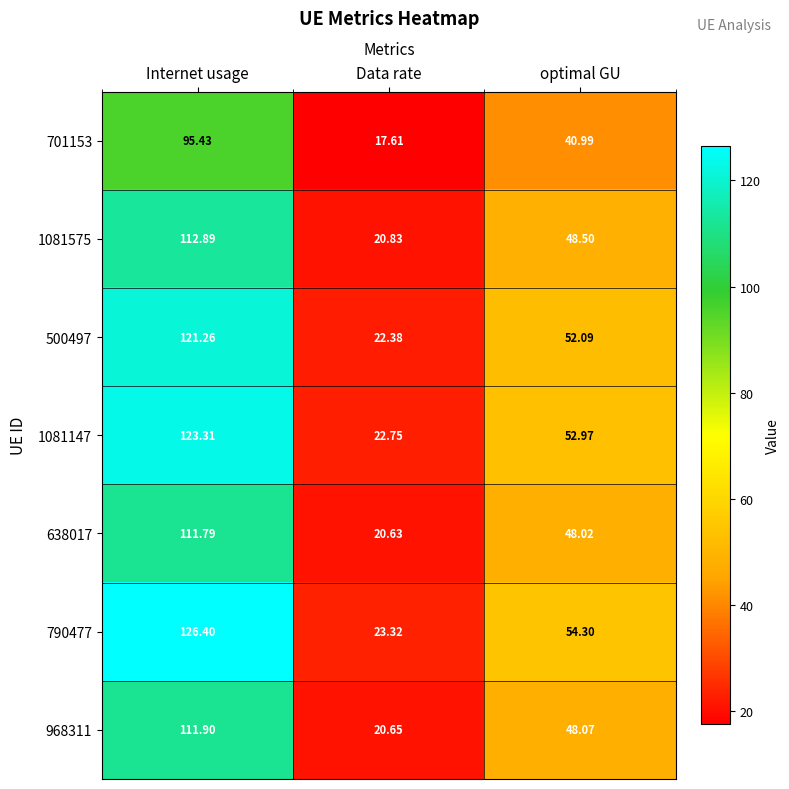

List the labels in order of 968311 value, largest first.

Internet usage, optimal GU, Data rate